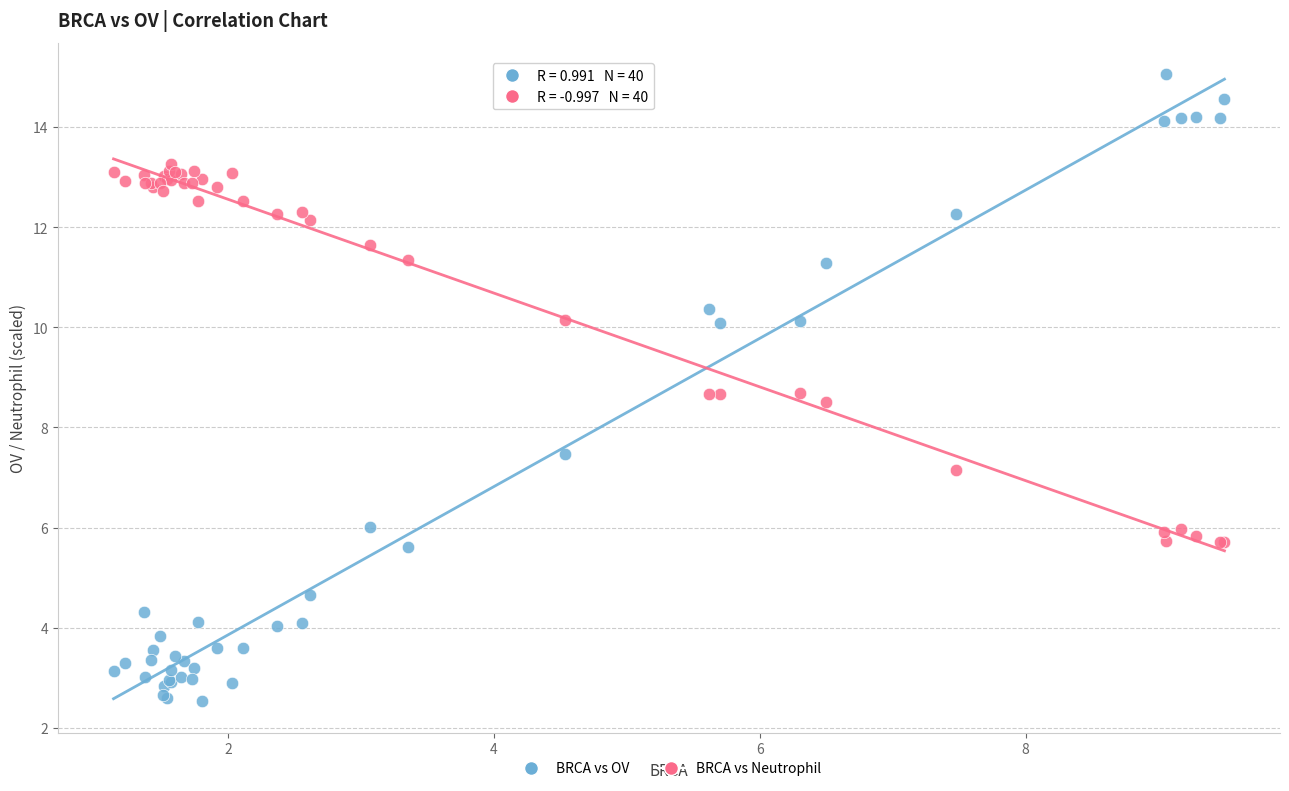

Which series contains the highest Y value?

BRCA vs OV